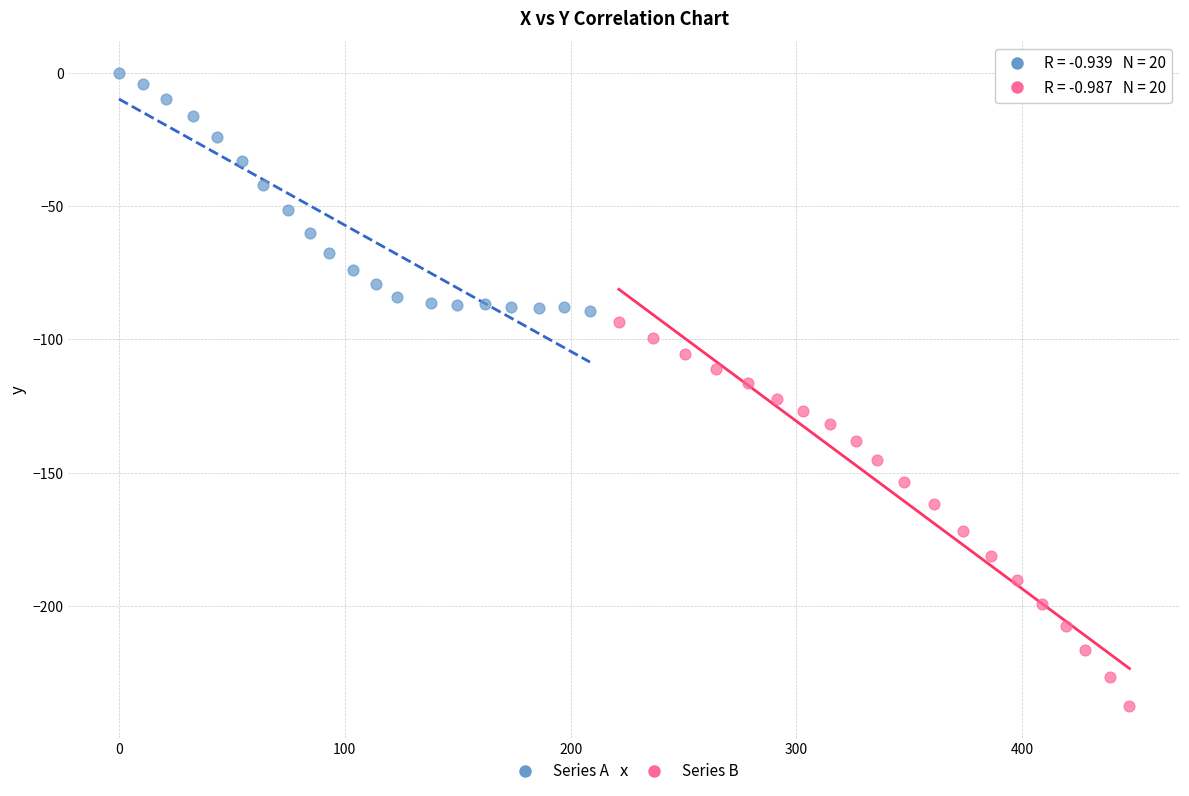

Which series reaches the minimum Y coordinate?

Series B